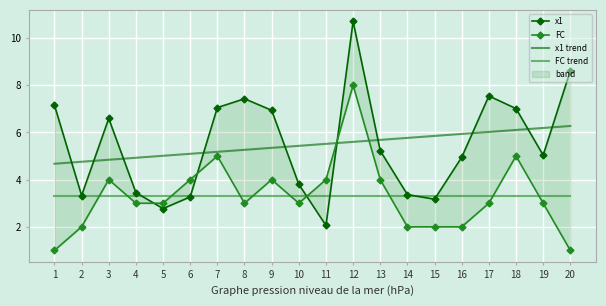

Rank the series by their maximum value, from lowest to highest.

FC trend, x1 trend, FC, x1